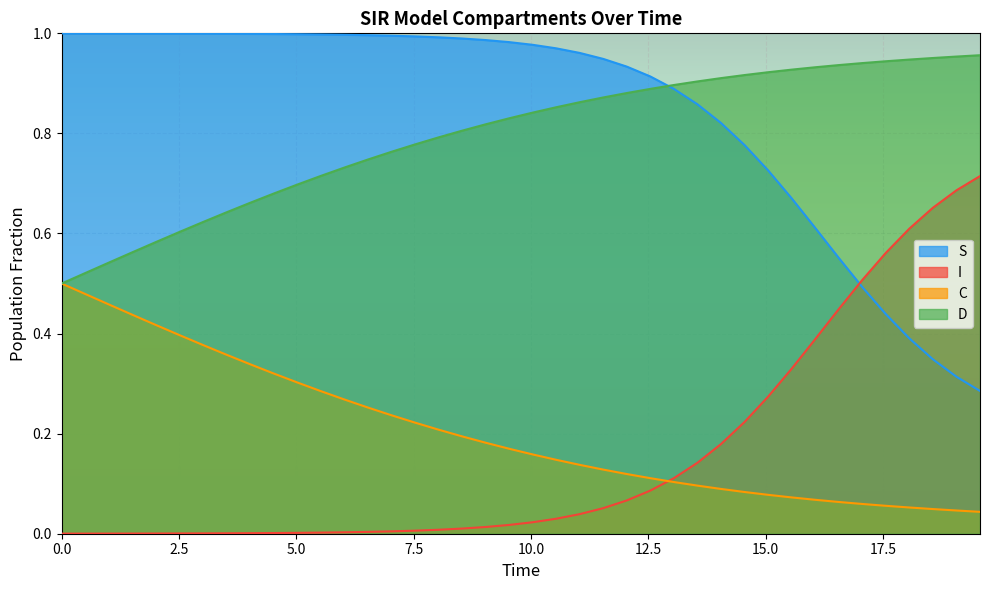

Rank the series by their maximum value, from highest to lowest.

S, D, I, C